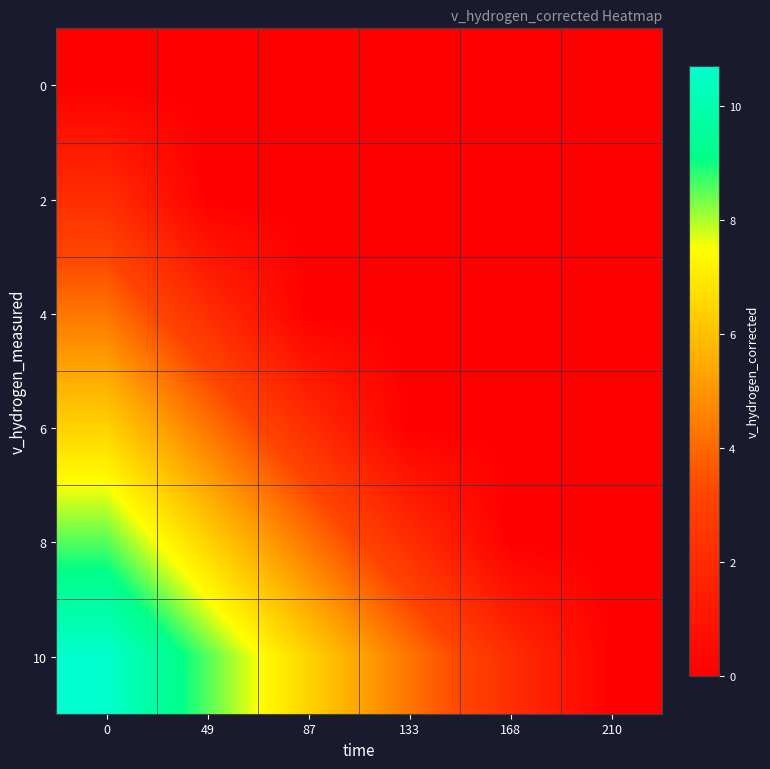

Reading right to left, extract all data points from this chart.

0: 210=0.0	168=0.0	133=0.0	87=0.0	49=0.0	0=0.0
2: 210=0.0	168=0.0	133=0.0	87=0.0	49=0.0	0=2.2
4: 210=0.0	168=0.0	133=0.0	87=0.0	49=2.2	0=4.3
6: 210=0.0	168=0.0	133=0.0	87=2.2	49=4.3	0=6.4
8: 210=0.0	168=0.0	133=2.2	87=4.3	49=6.4	0=8.6
10: 210=0.0	168=2.2	133=4.3	87=6.4	49=8.6	0=10.7